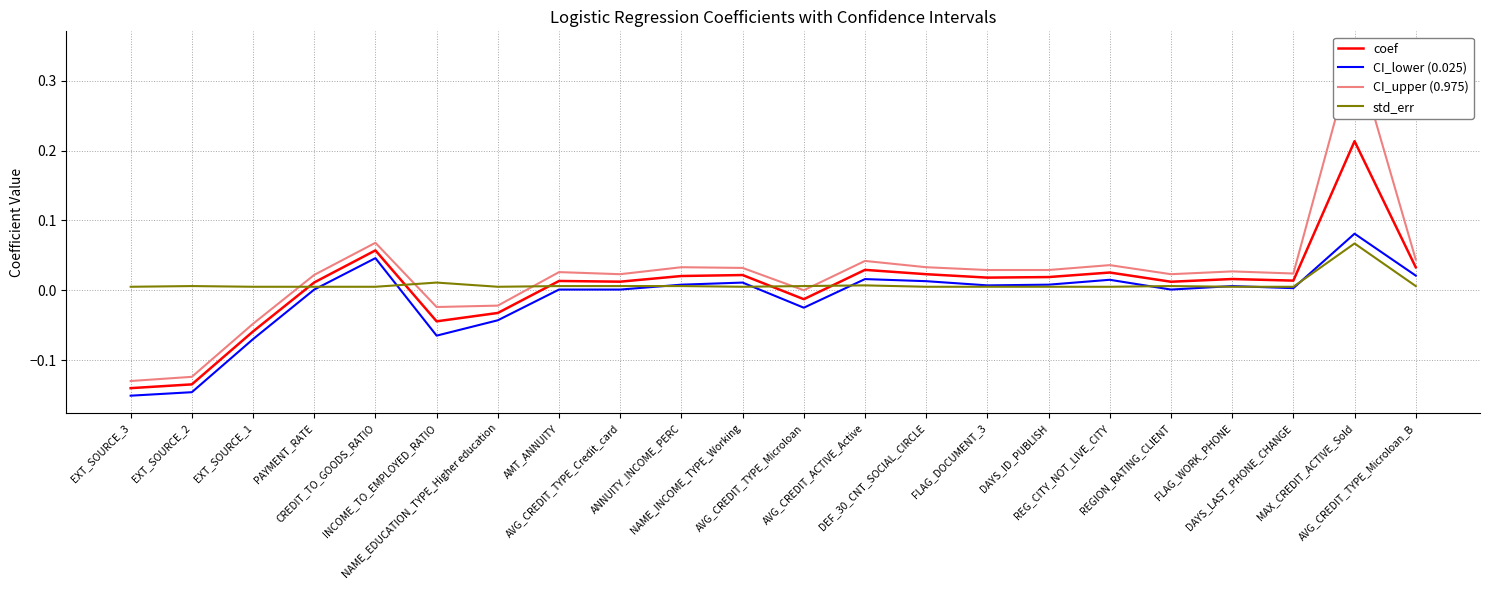

Reading right to left, list all the values displayed in this chart.

coef: 0.0	0.2	0.0	0.0	0.0	0.0	0.0	0.0	0.0	0.0	-0.0	0.0	0.0	0.0	0.0	-0.0	-0.0	0.1	0.0	-0.1	-0.1	-0.1
CI_lower (0.025): 0.0	0.1	0.0	0.0	0.0	0.0	0.0	0.0	0.0	0.0	-0.0	0.0	0.0	0.0	0.0	-0.0	-0.1	0.0	0.0	-0.1	-0.1	-0.2
CI_upper (0.975): 0.0	0.3	0.0	0.0	0.0	0.0	0.0	0.0	0.0	0.0	-0.0	0.0	0.0	0.0	0.0	-0.0	-0.0	0.1	0.0	-0.0	-0.1	-0.1
std_err: 0.0	0.1	0.0	0.0	0.0	0.0	0.0	0.0	0.0	0.0	0.0	0.0	0.0	0.0	0.0	0.0	0.0	0.0	0.0	0.0	0.0	0.0